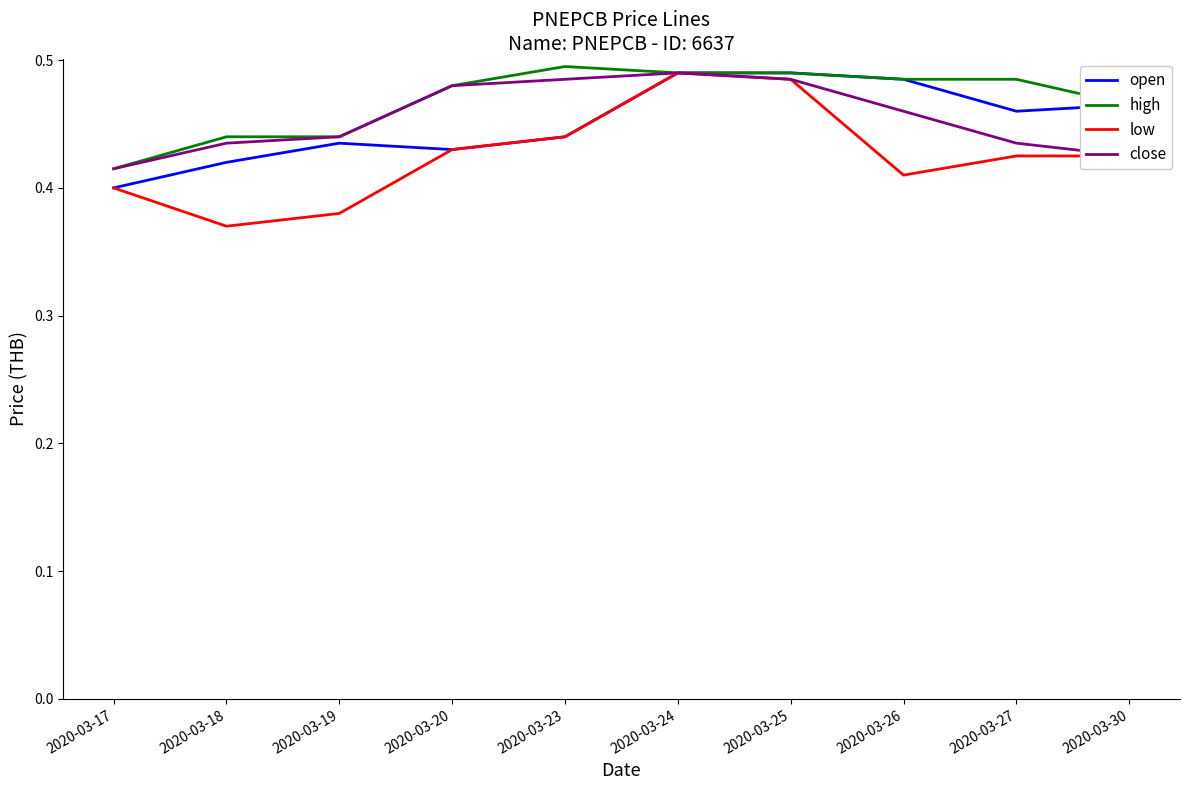

What is the total value across all series at 2020-03-23?

1.9